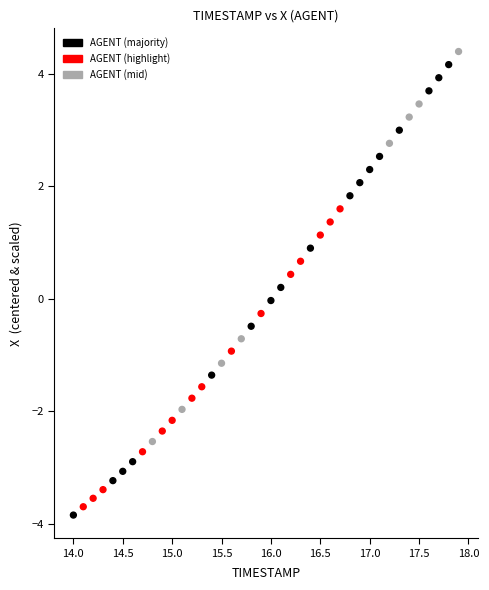

What is the range of Y values (max minus min)?

8.2